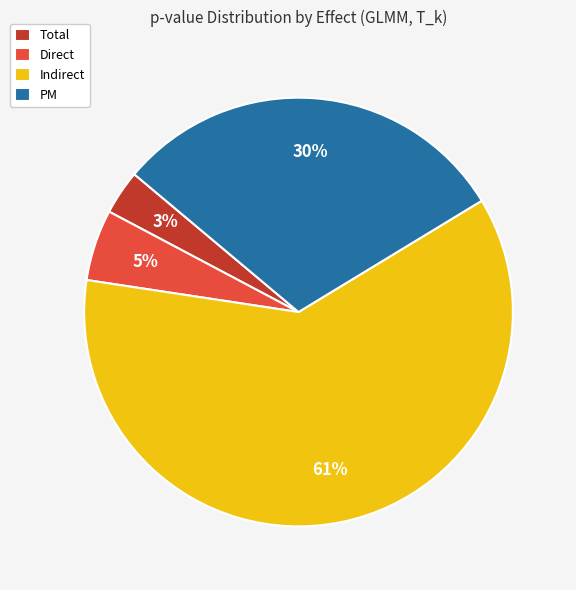

To the nearest percent, what percentage of the pie is PM?

30%